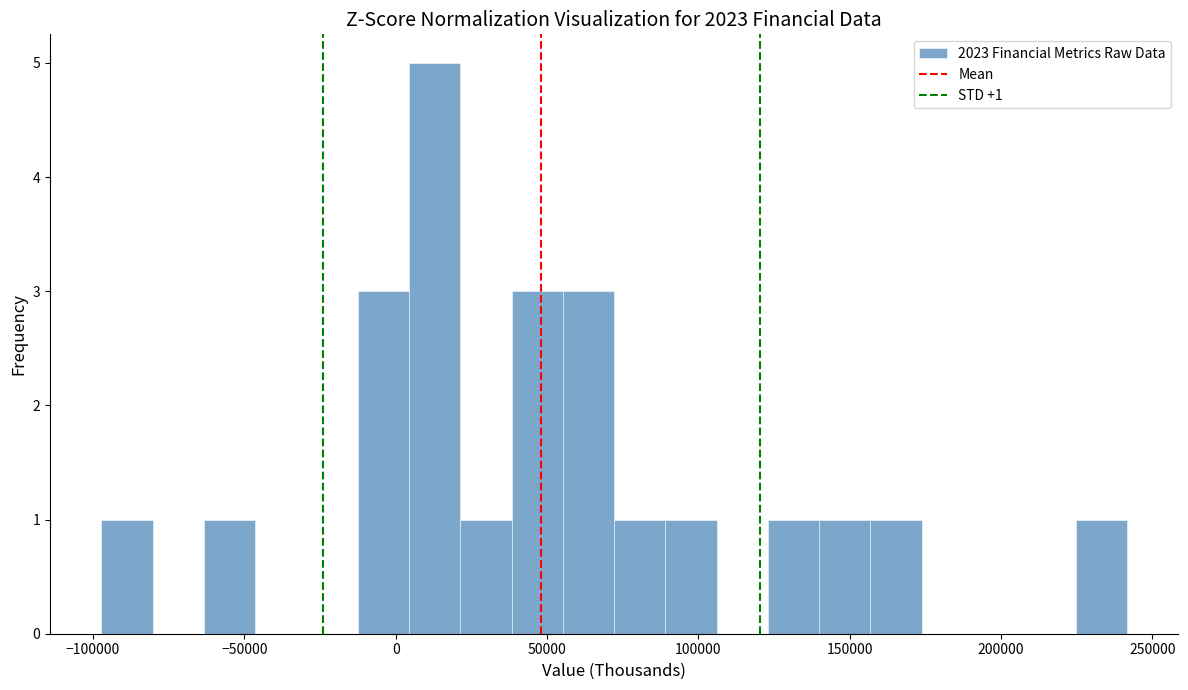

Read against the x-axis, roughly where is the centre of the tallest bar?

15000